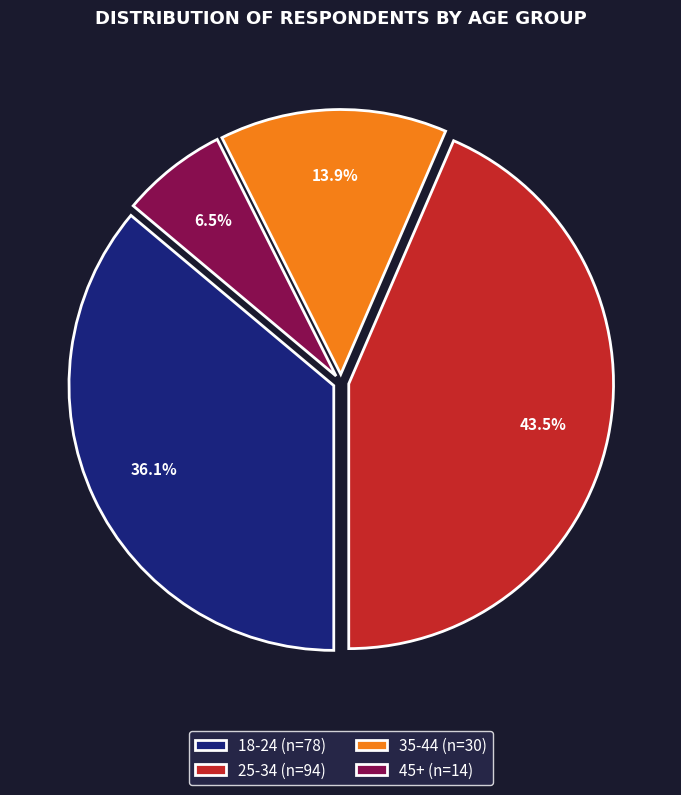

Is there any slice that represents more than half of the pie?

No